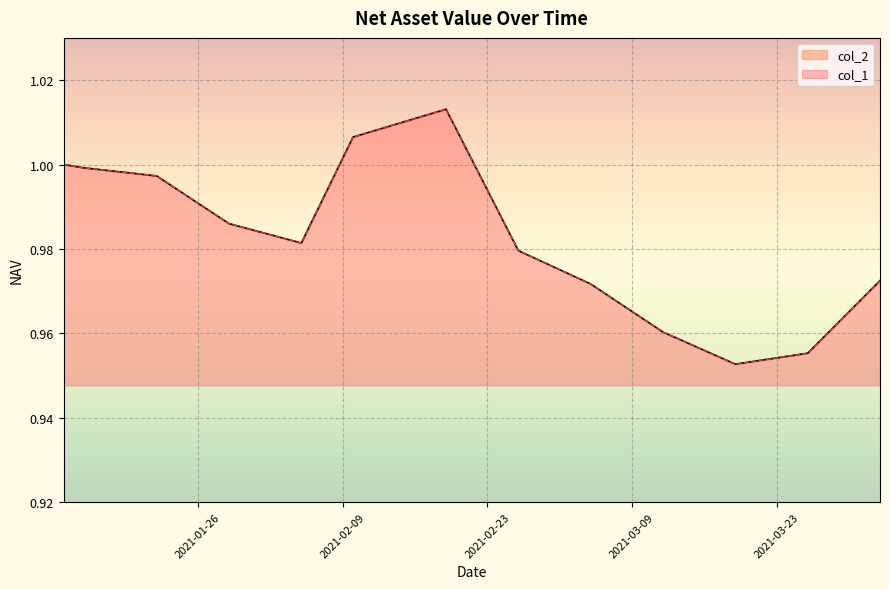

What are all the series names shown in the legend?

col_1, col_2